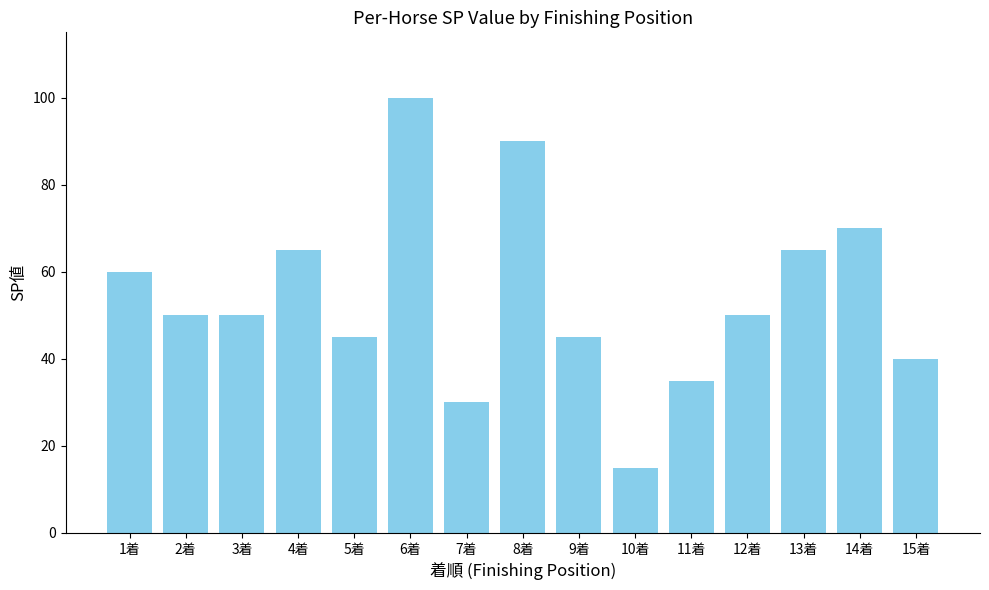

Count the number of data series in this chart.

1